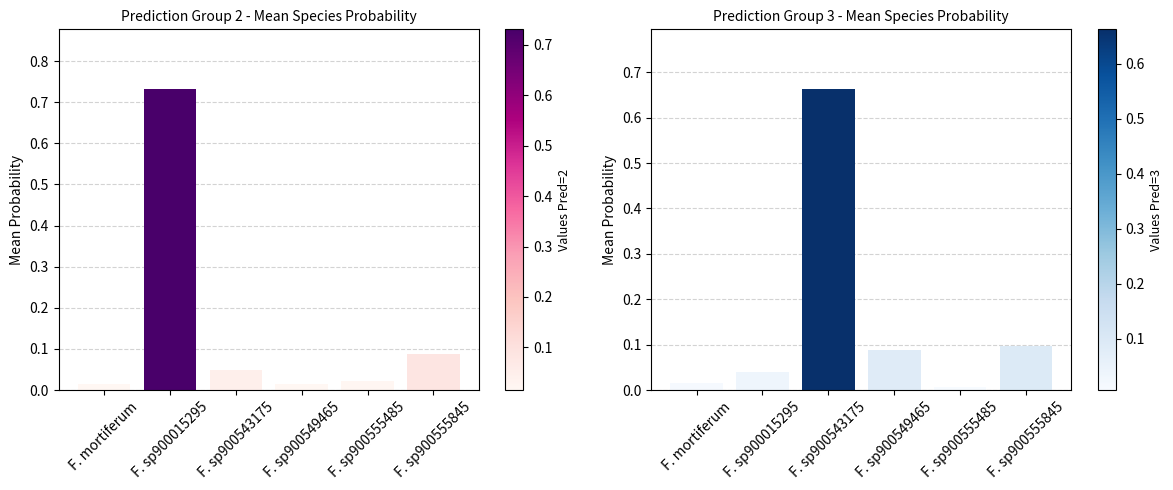

Which has a higher value, F. mortiferum or F. sp900555845?

F. sp900555845